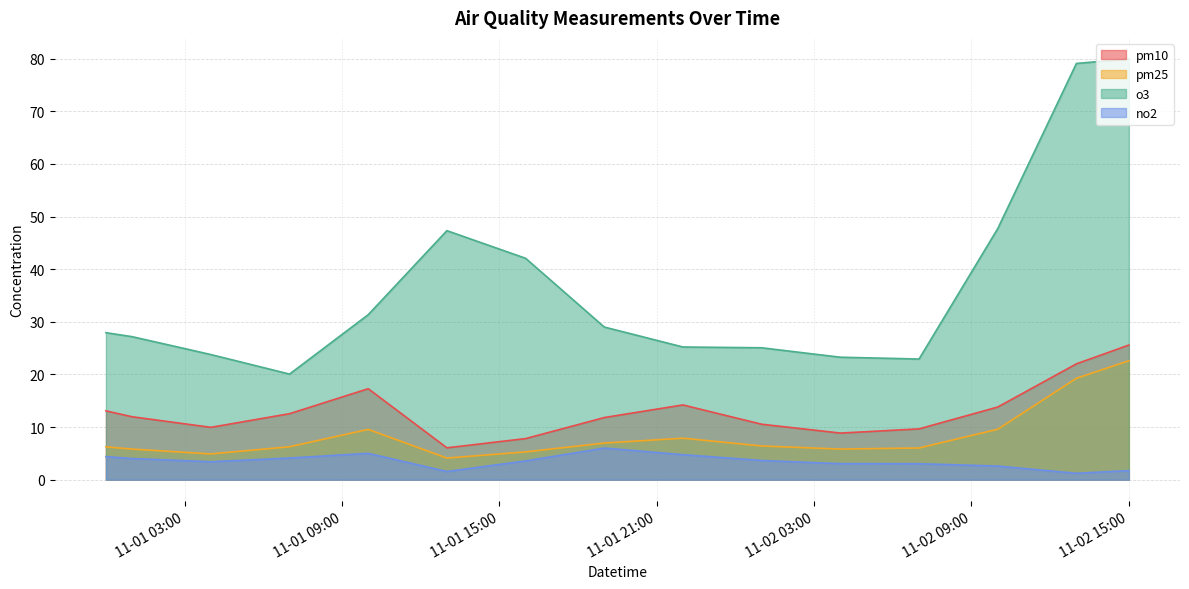

Is it true that o3 equals 27.9 at 2022-11-01 00:00:00?

True